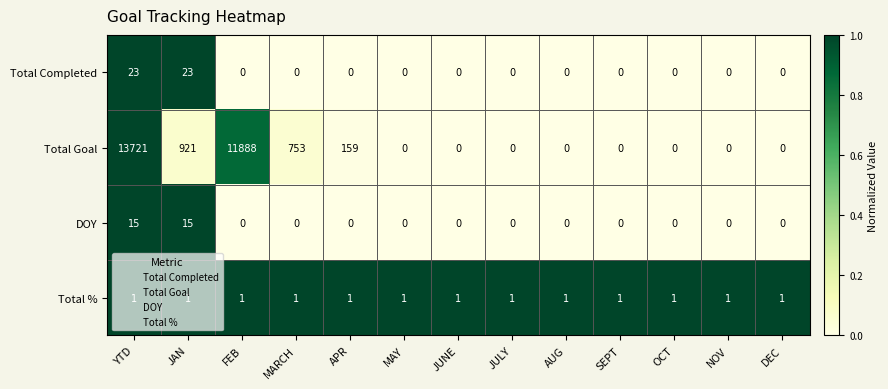

How many values in the DOY series exceed 0?

2